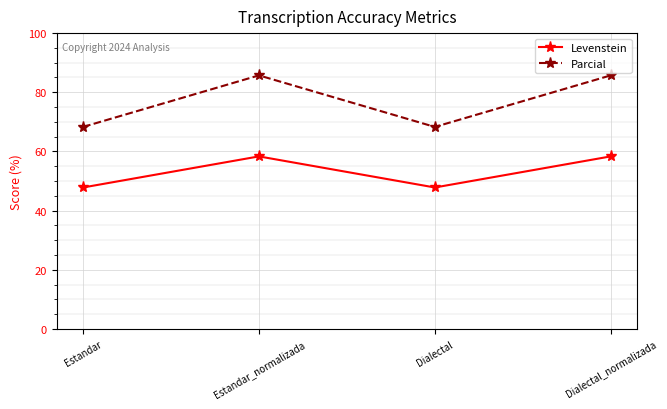

True or false: Levenstein has a value of 76.8 at Dialectal.

False